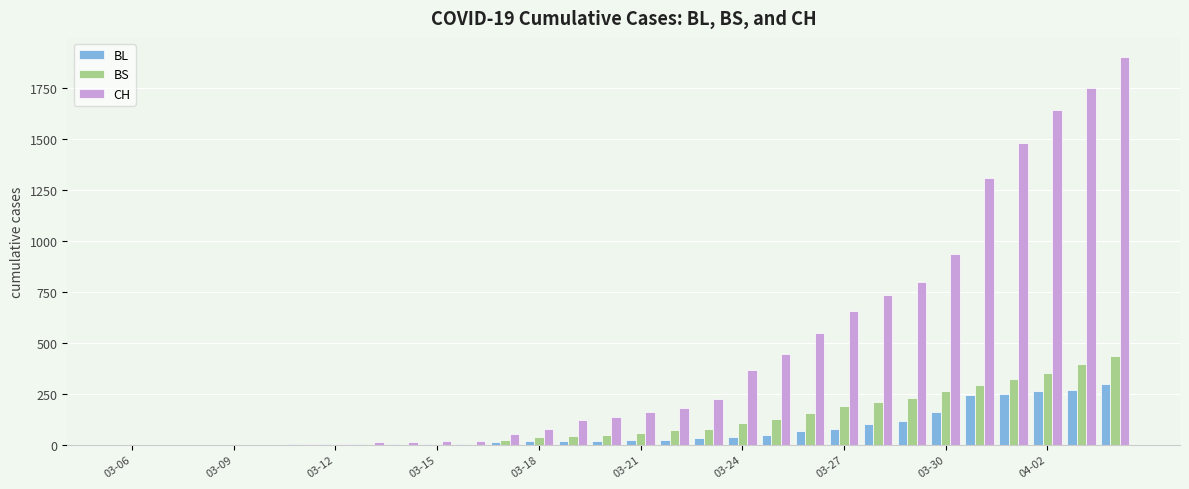

Which series has the largest total across all categories?

CH